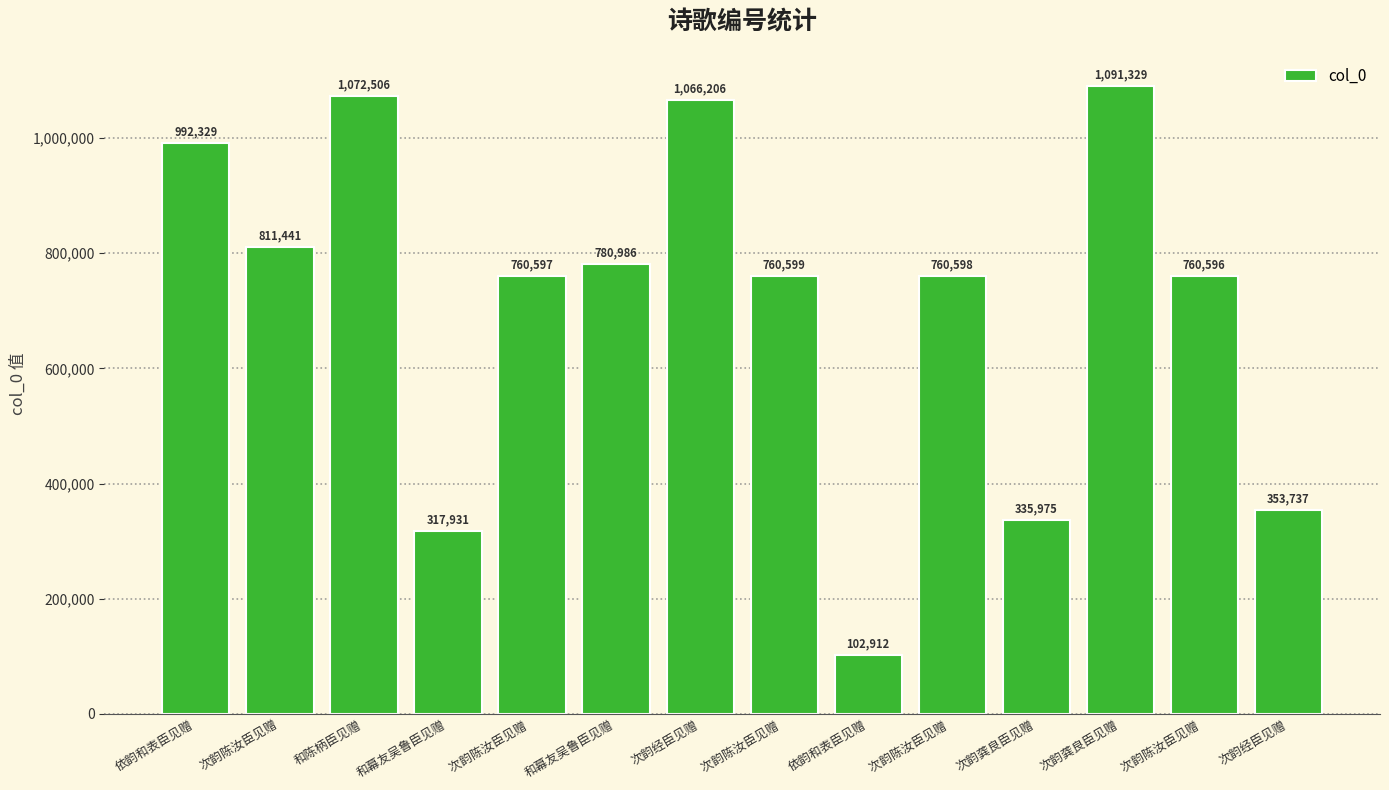

At which label does the data first exceed 760599?

依韵和表臣见赠